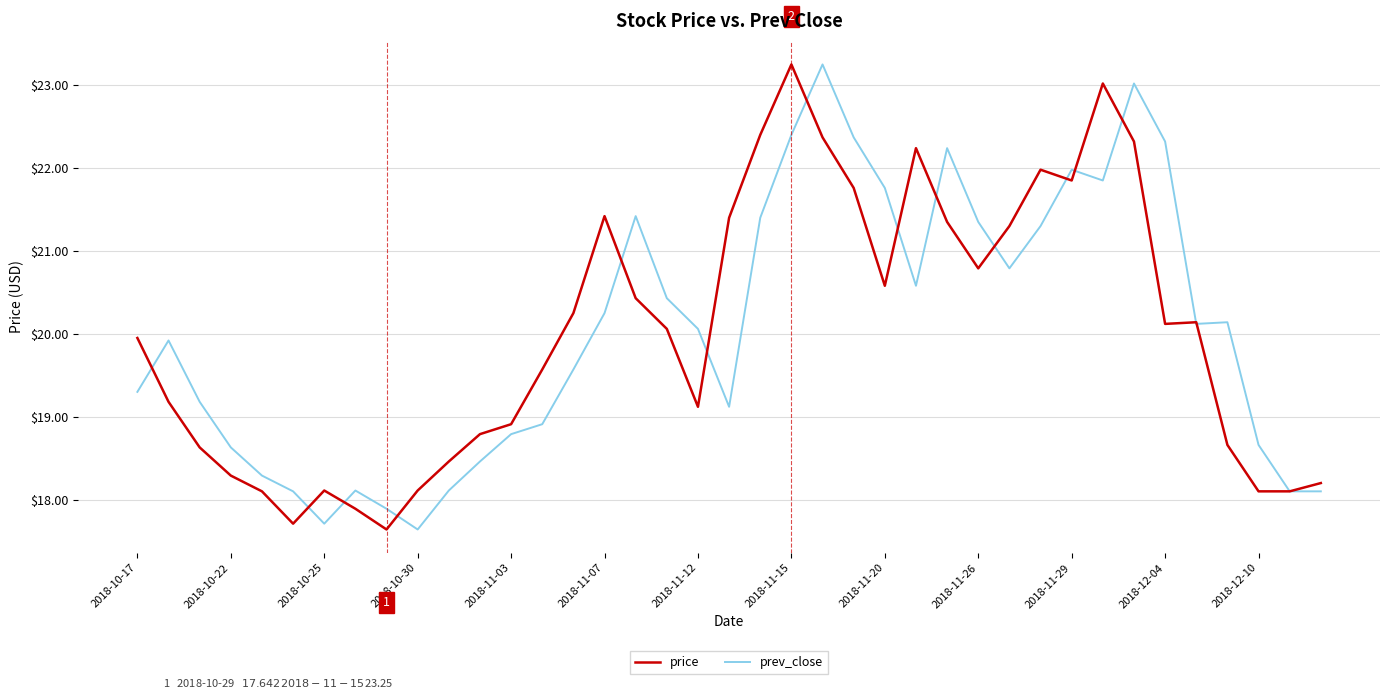

How many series are shown in this chart?

2